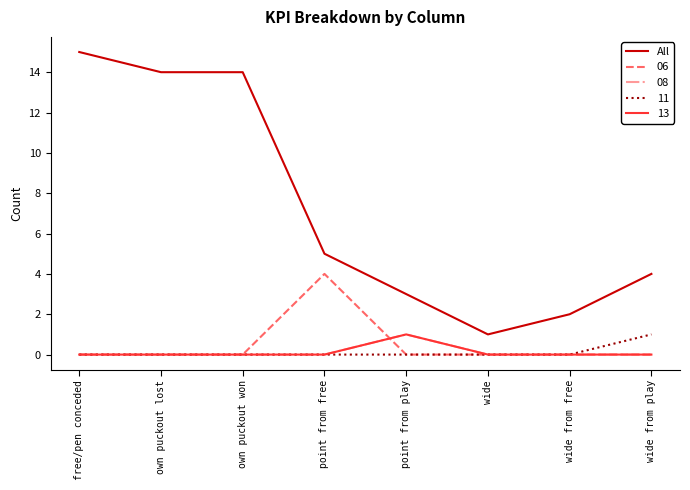

Reading left to right, extract all data points from this chart.

free/pen conceded=15	own puckout lost=14	own puckout won=14	point from free=5	point from play=3	wide=1	wide from free=2	wide from play=4